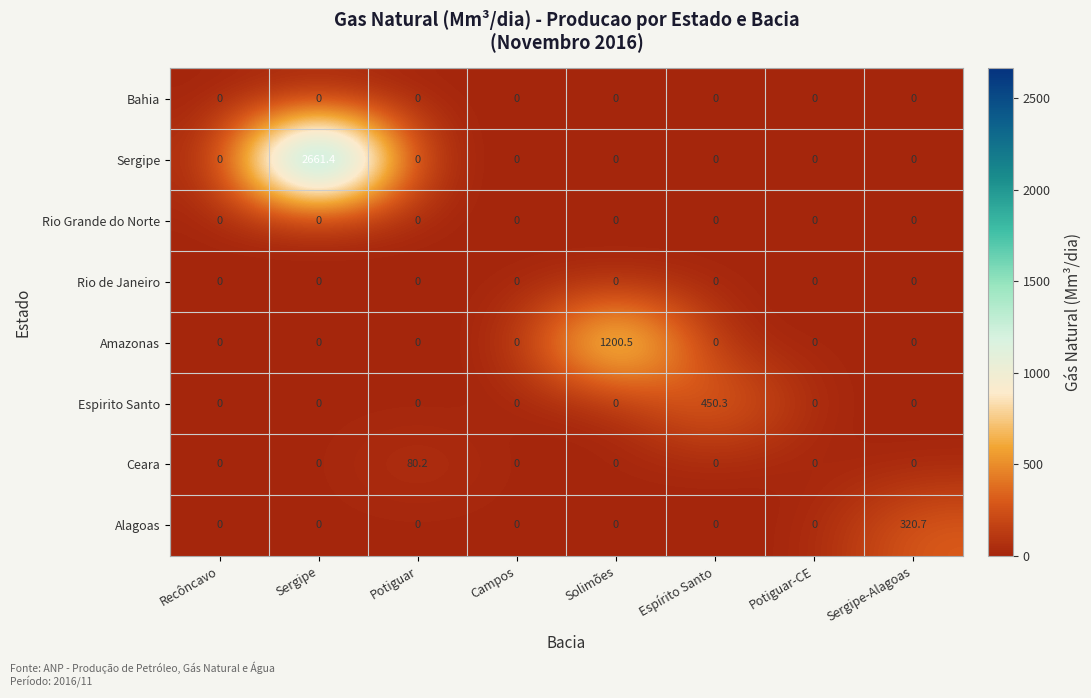

Which series has the largest range (max minus min)?

Sergipe